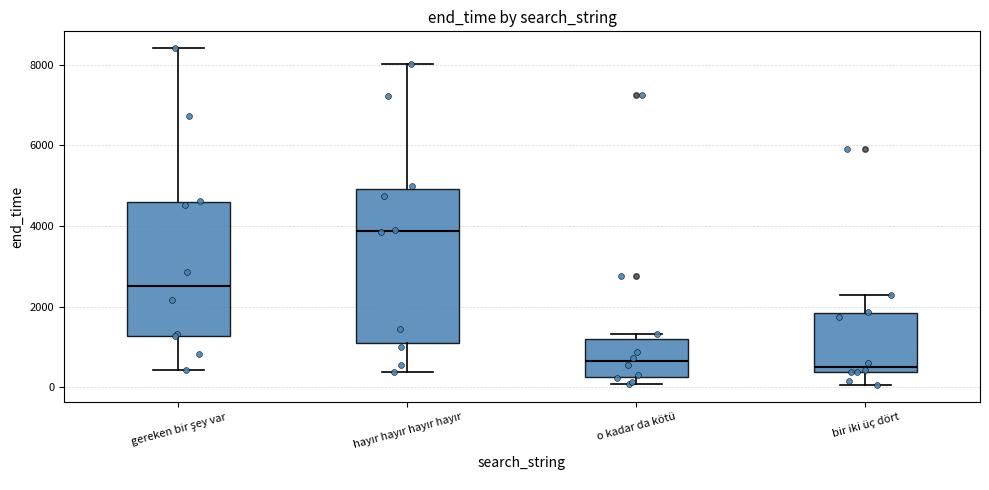

Where is the lower edge of the box for bir iki üç dört on the y-axis? The values are not printed on the chart, so give them approximately, as read against the axis.

400